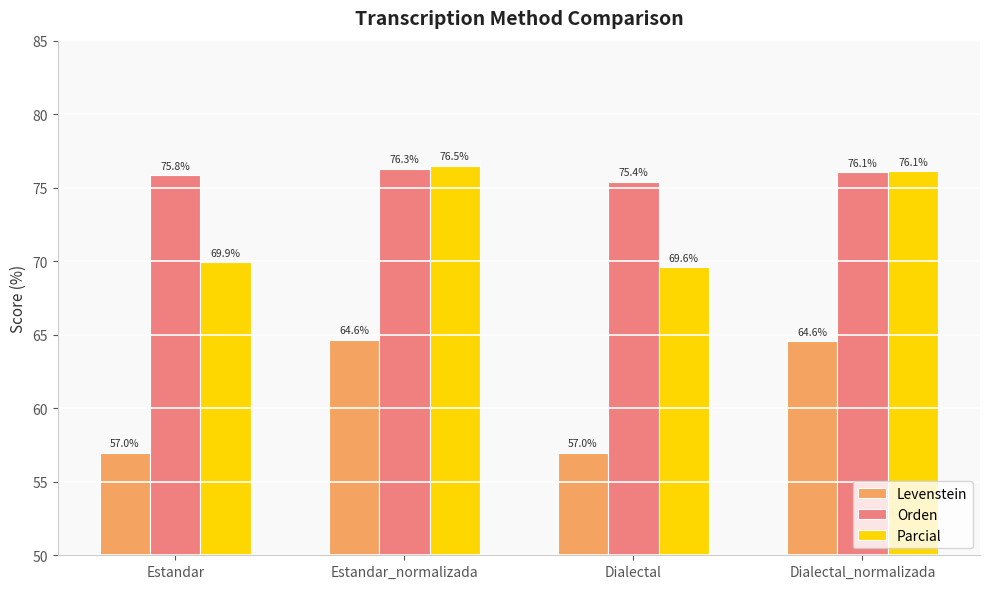

Which series changed the most between Estandar and Dialectal?

Orden